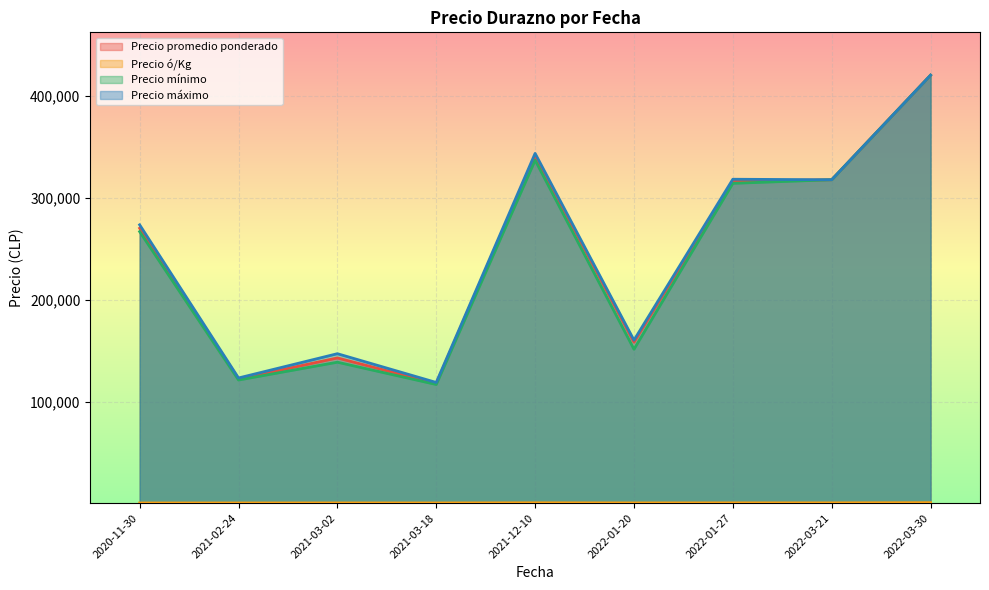

At which category is the sum across all series the highest?

2022-03-30